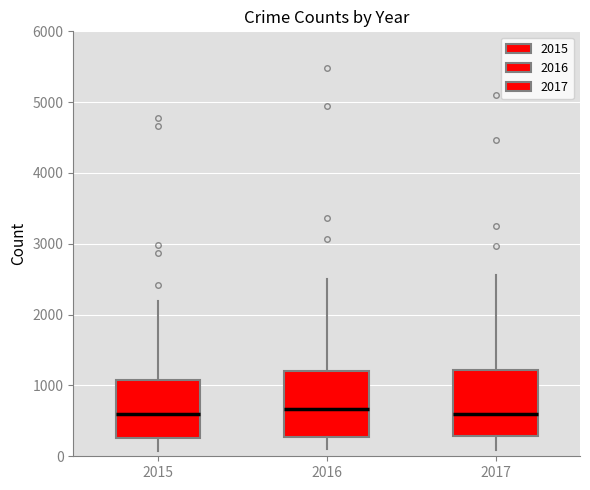

Reading left to right, transcribe this box plot: for each box, give where its median line is, the range the box spans, and where its two whiskers end, as read against the y-axis. The values are not printed on the chart, so give them approximately, as read against the axis.

2015: median 600, box 300 to 1100, whiskers 100 to 2200
2016: median 700, box 300 to 1200, whiskers 100 to 2500
2017: median 600, box 300 to 1200, whiskers 100 to 2600